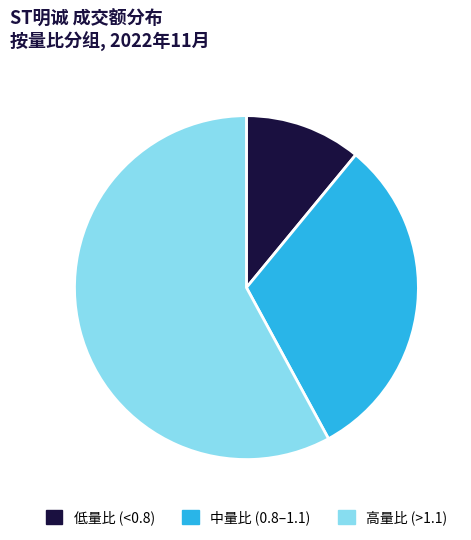

Rank the categories by value from lowest to highest.

低量比 (<0.8), 中量比 (0.8–1.1), 高量比 (>1.1)